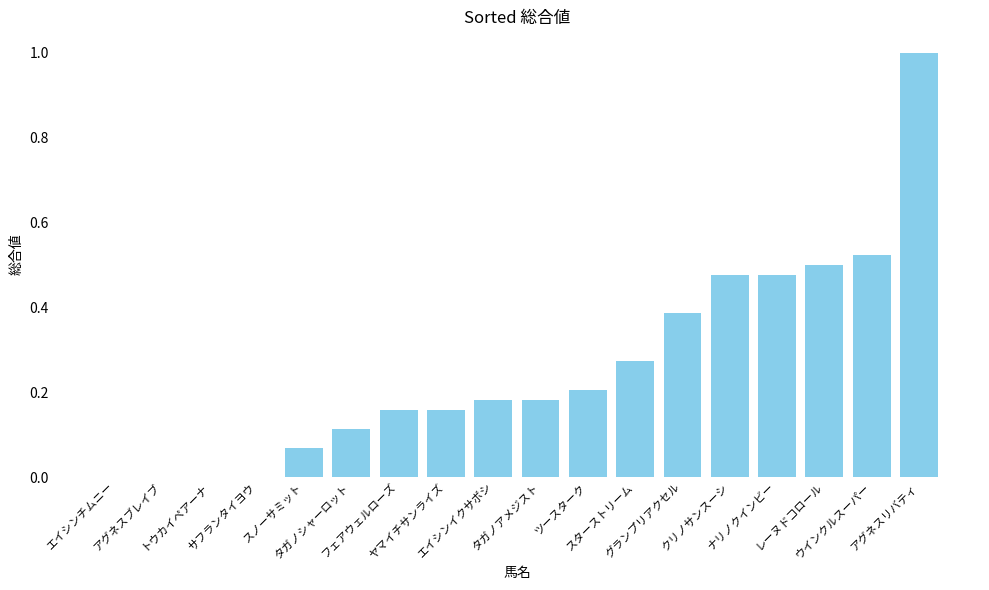

What is the greatest value displayed?

1.0